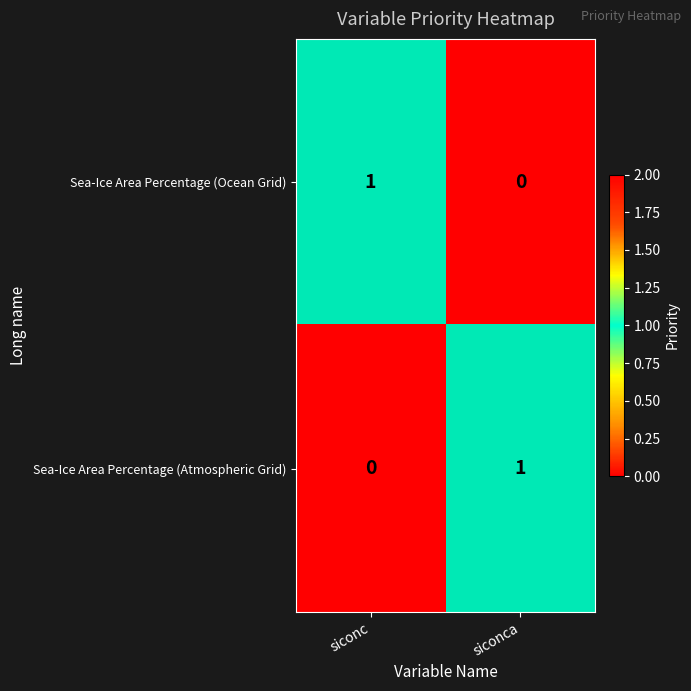

What is the maximum value shown in the chart?

1